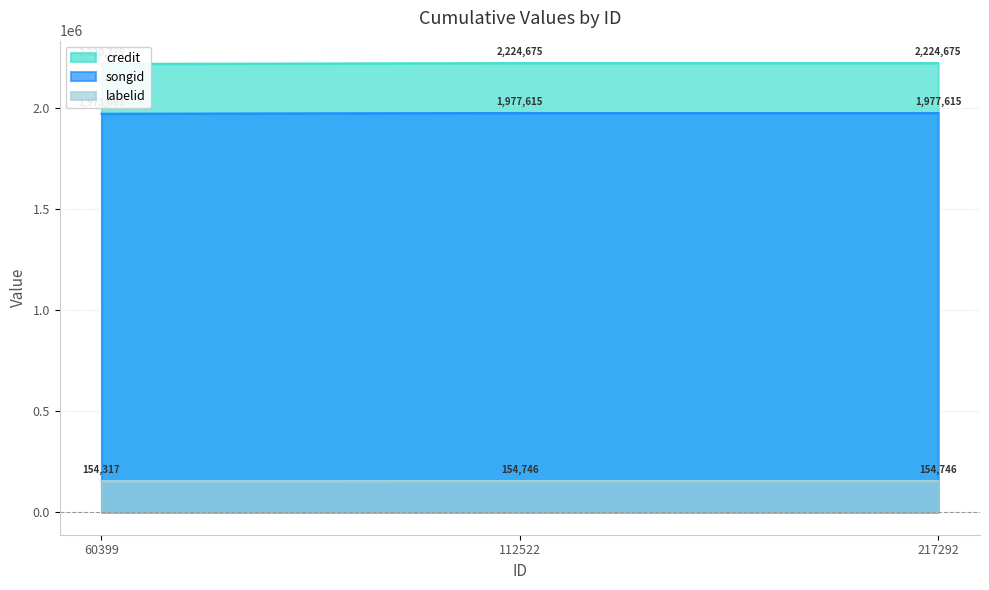

Rank the series at 60399 from lowest to highest value.

labelid, songid, credit